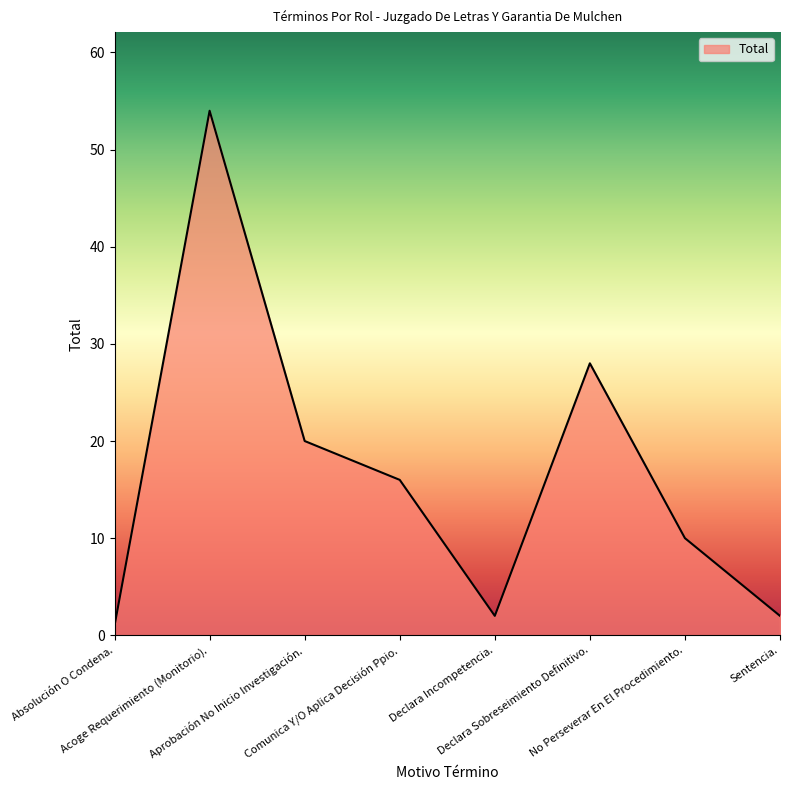

The value at Comunica Y/O Aplica Decisión Ppio. is 16. True or false?

True